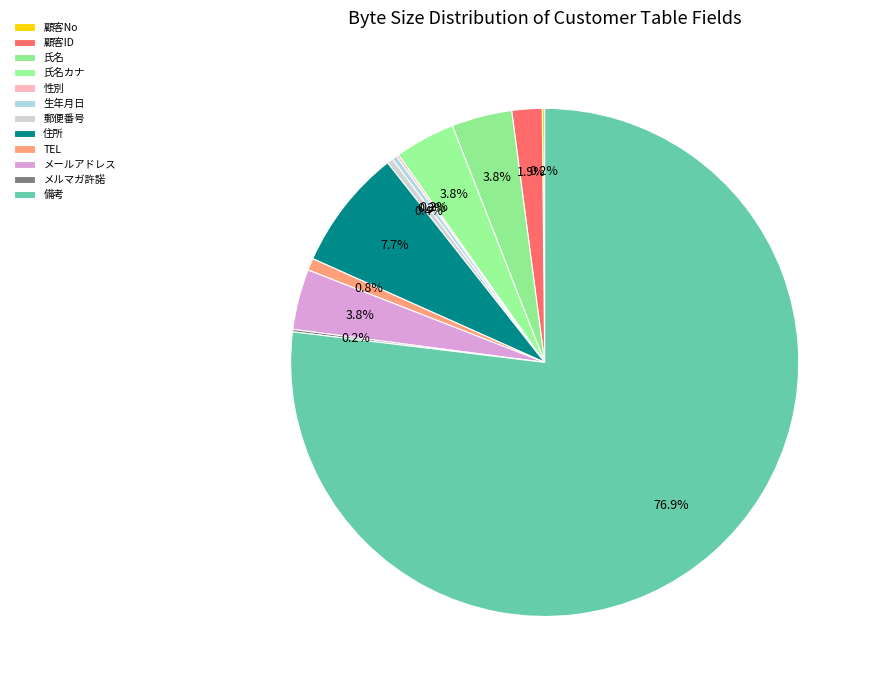

Approximately how many times larger is the value at 氏名カナ compared to 氏名?

1.0